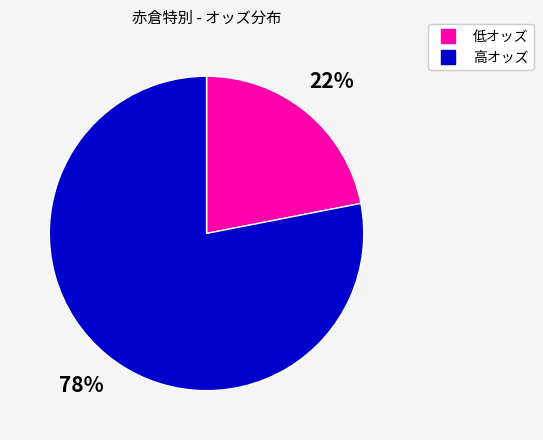

Is there a majority slice in this chart?

Yes